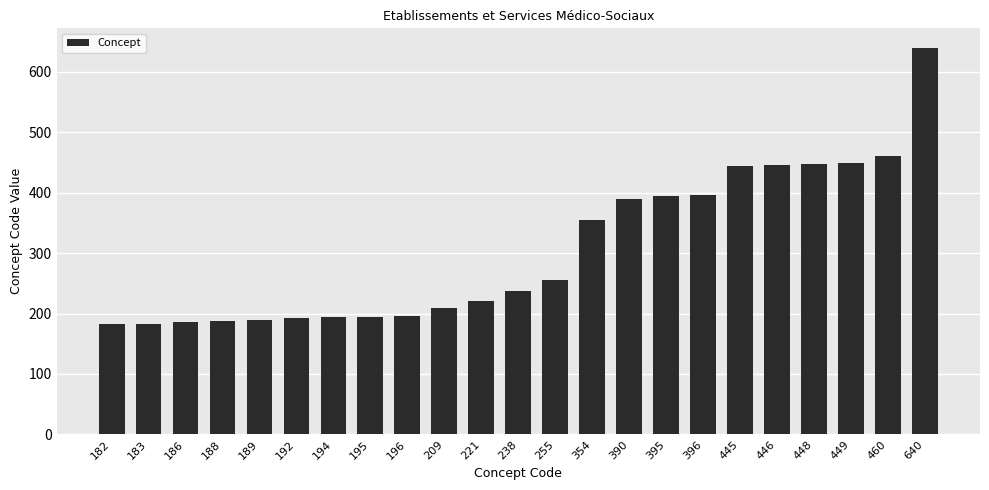

At which category does the chart reach its peak across all series?

640